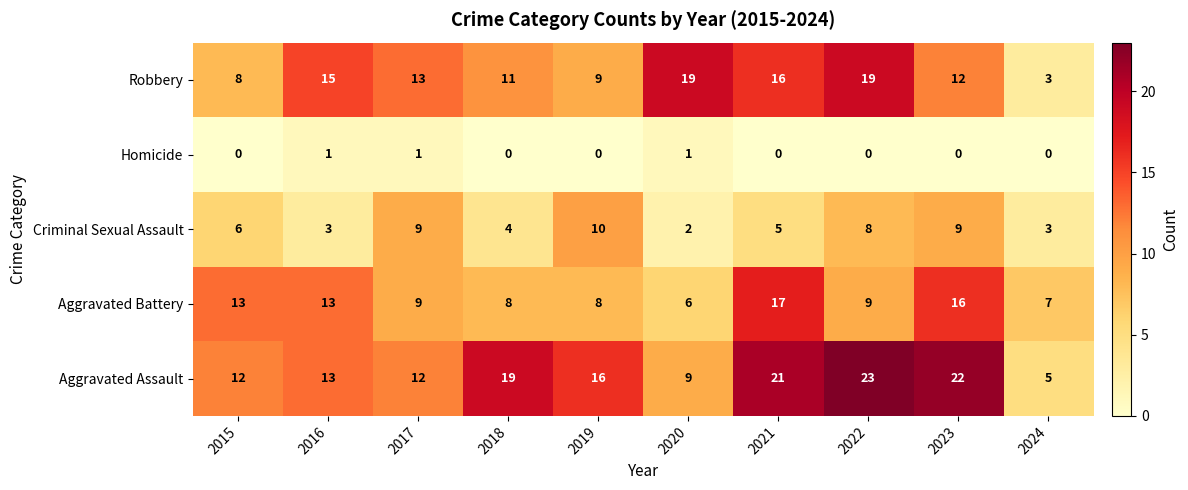

Where is Criminal Sexual Assault nearest to the value 6?

2015